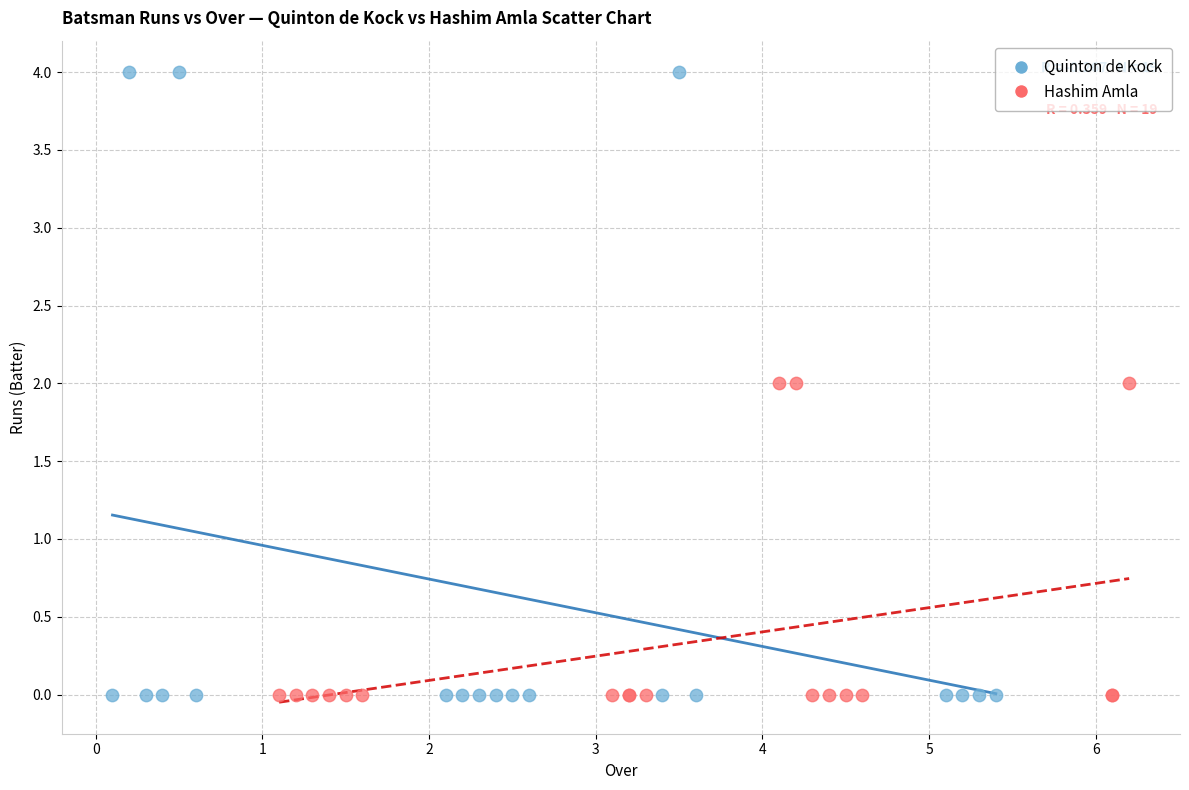

Which series has the widest spread of Y values?

Quinton de Kock